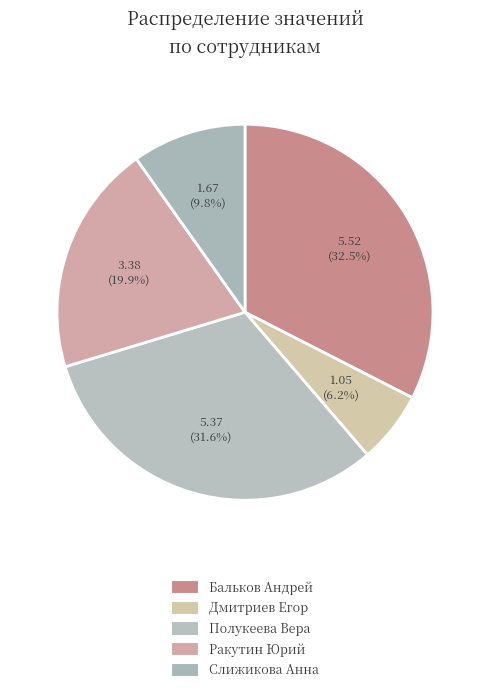

To the nearest percent, what is the difference between the largest and smallest slice percentages?

26%